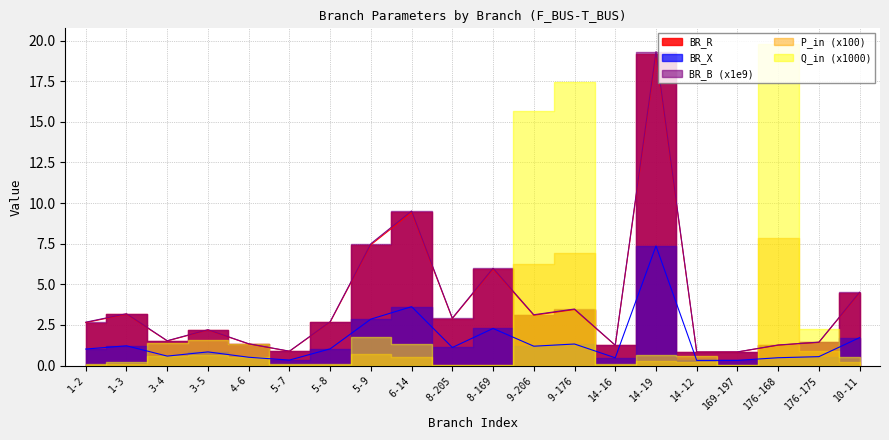

Where is the first local maximum for BR_B?

1-3